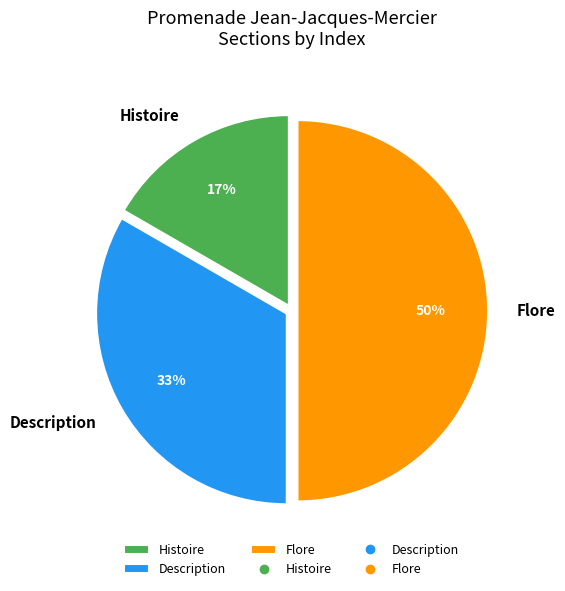

Count the number of slices in the pie.

3